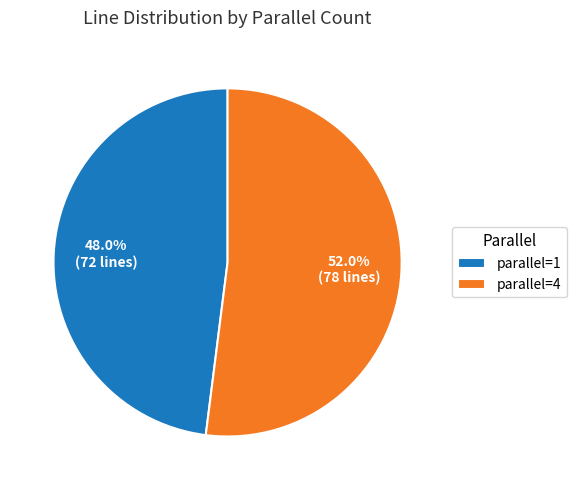

Approximately how many times larger is the value at parallel=1 compared to parallel=4?

0.9